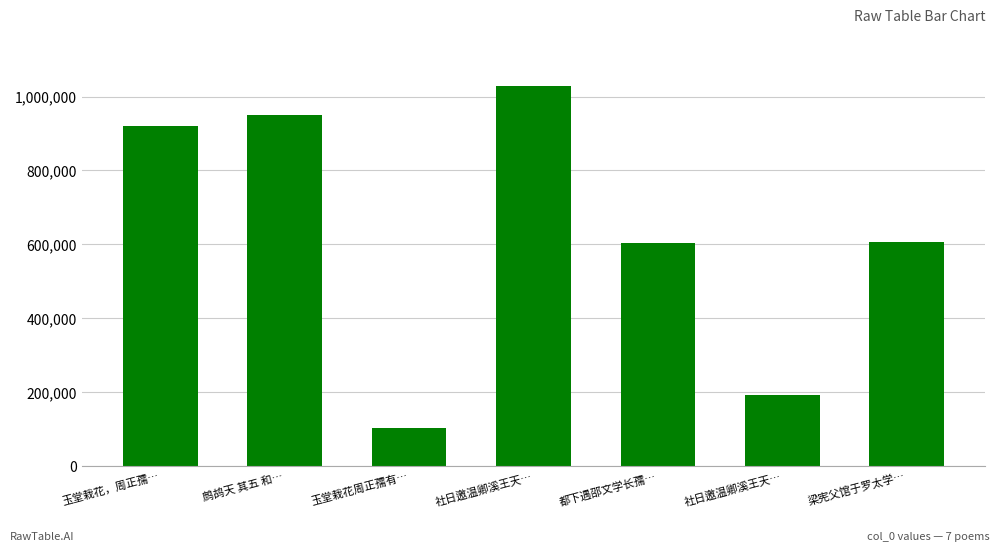

At which category does the chart reach its peak across all series?

社日邀温卿溪王天…